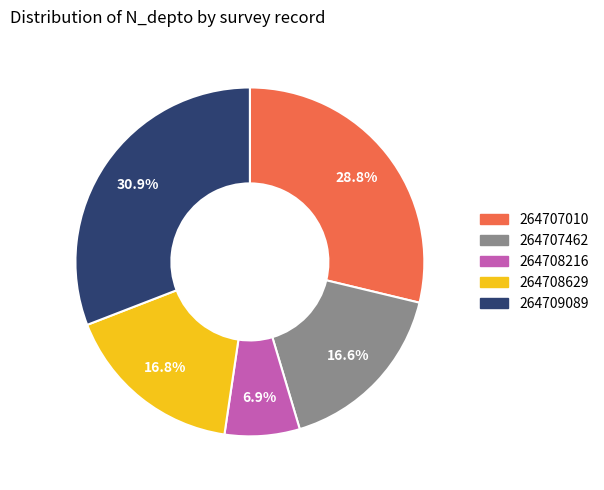

How many segments does this pie chart have?

5